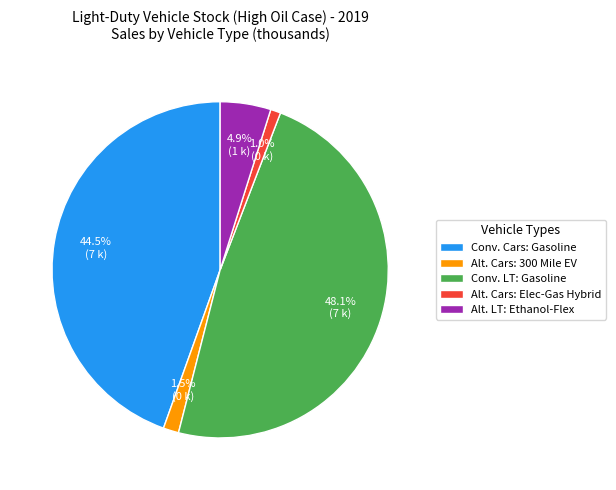

How many slices are in this pie chart?

5